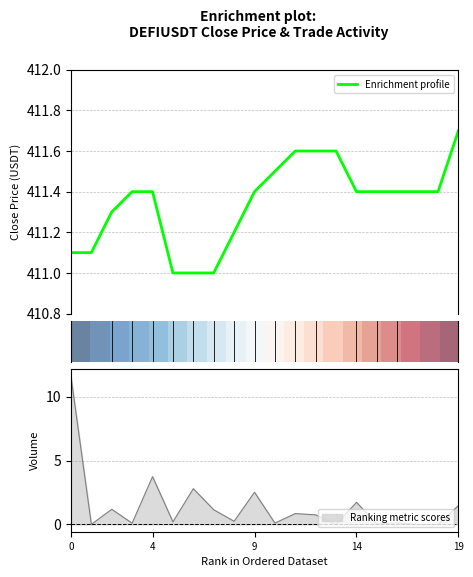

What is the minimum value for Enrichment profile?

411.0